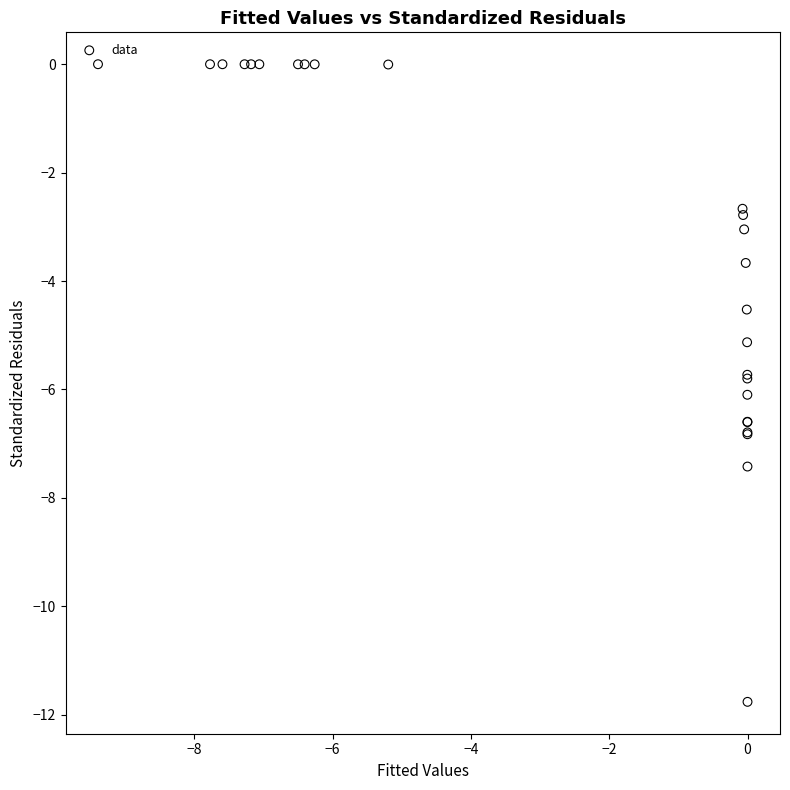

What Y value in the scatter plot is closest to -5?

-5.1